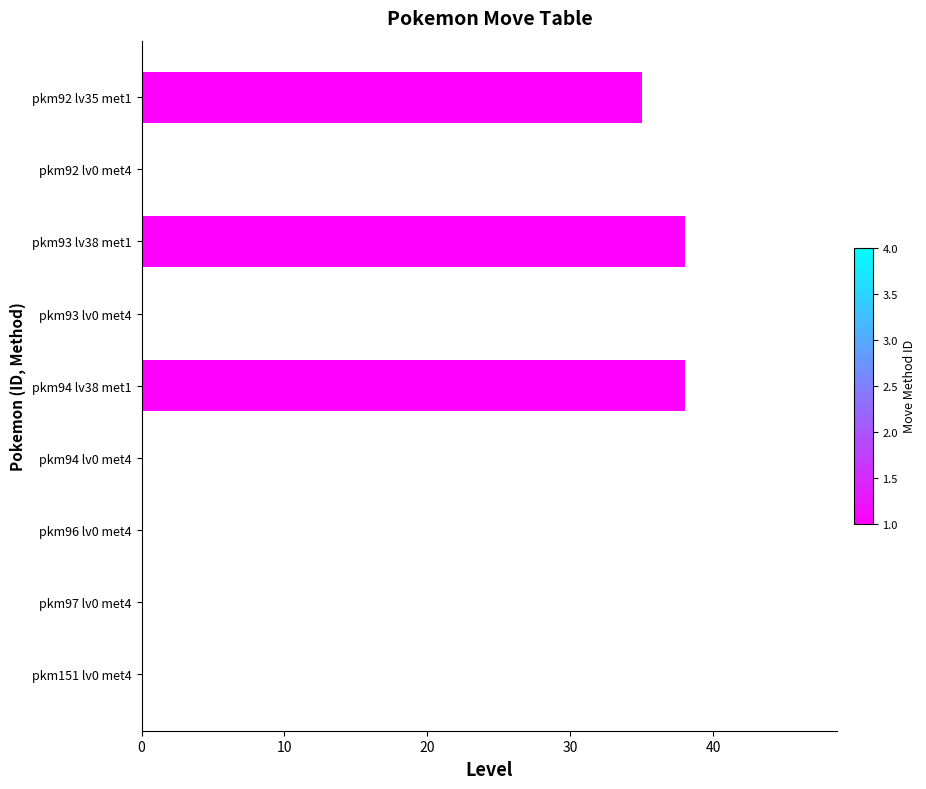

What is the change in value from pkm92 lv35 met1 to pkm92 lv0 met4?

-35